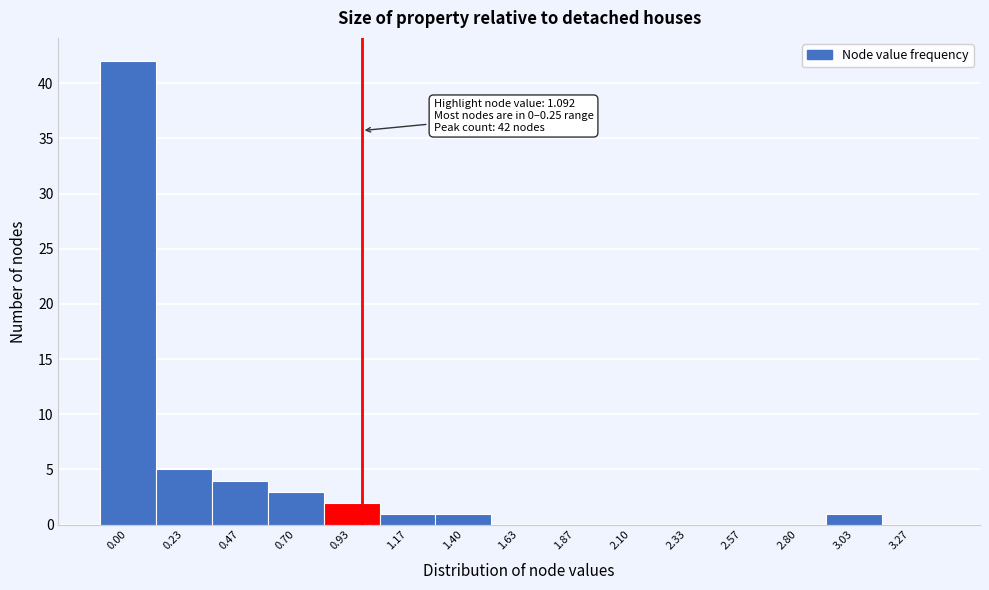

Reading left to right, list all the values displayed in this chart.

0.00=42	0.23=5	0.47=4	0.70=3	0.93=2	1.17=1	1.40=1	1.63=0	1.87=0	2.10=0	2.33=0	2.57=0	2.80=0	3.03=1	3.27=0